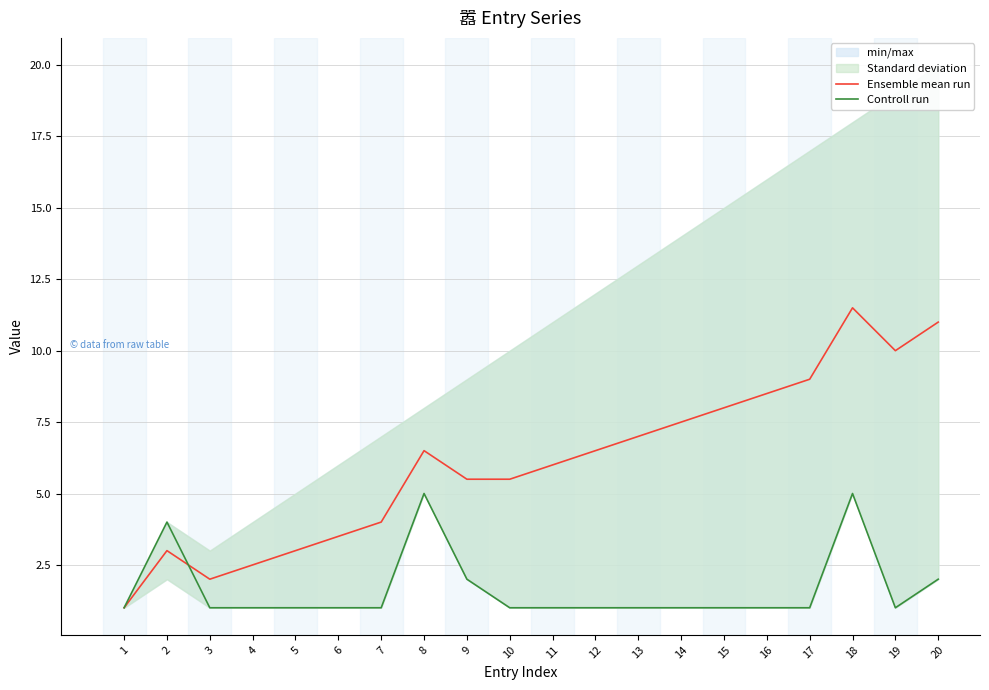

Which series changed the most between 4 and 10?

Ensemble mean run